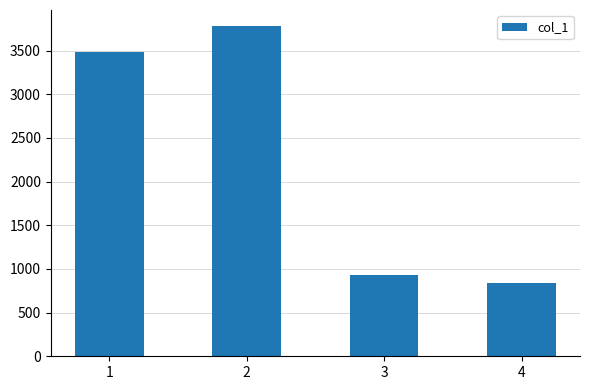

How many values are below 3482?

2